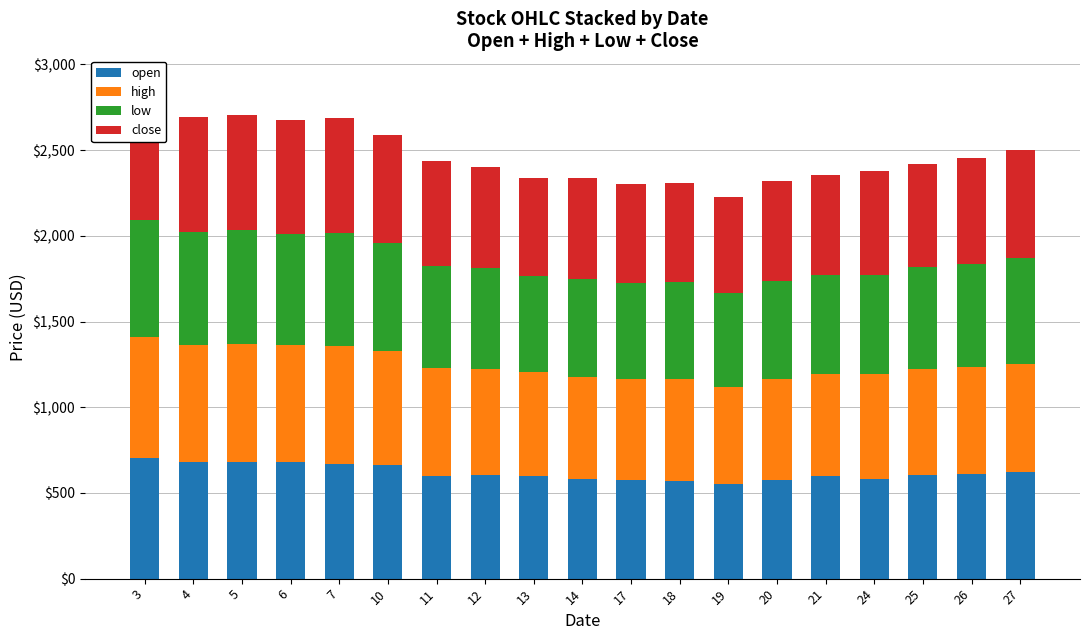

Does the chart contain any negative values?

No